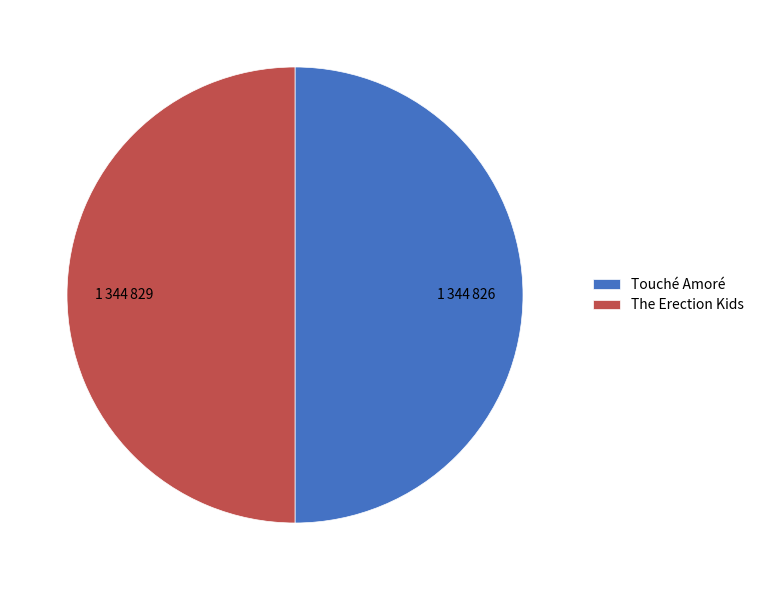

Approximately how many times larger is the value at The Erection Kids compared to Touché Amoré?

1.0